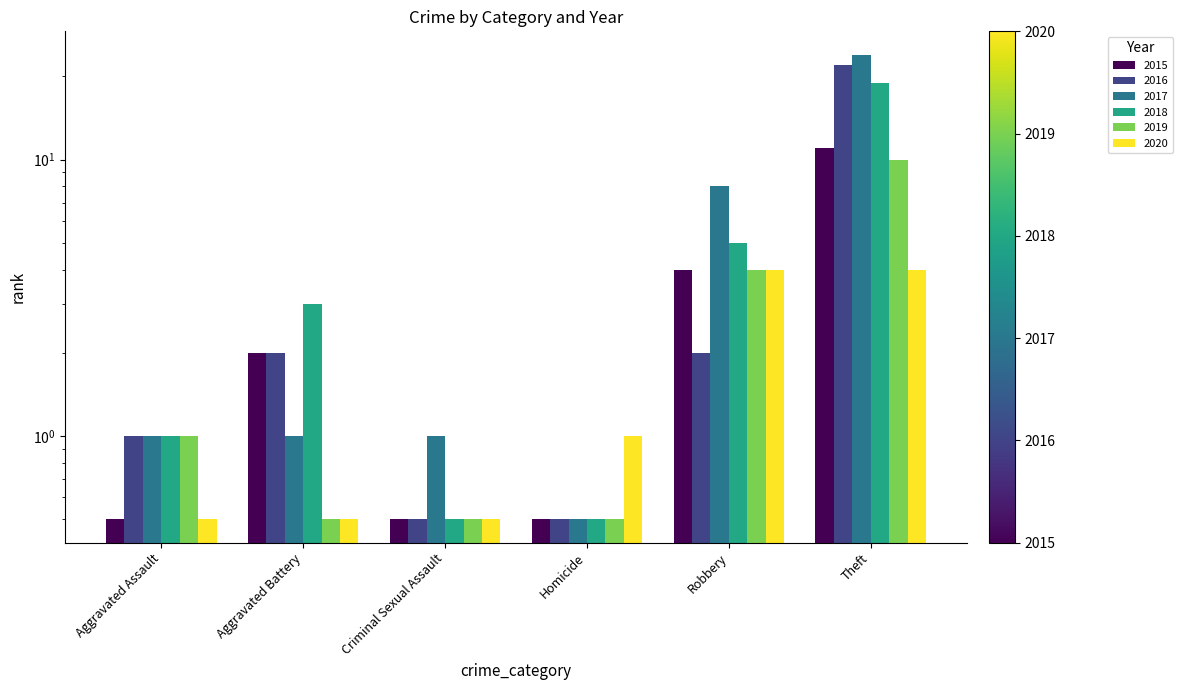

Reading left to right, list all the values displayed in this chart.

2015: 0.5	2.0	0.5	0.5	4.0	11.0
2016: 1.0	2.0	0.5	0.5	2.0	22.0
2017: 1.0	1.0	1.0	0.5	8.0	24.0
2018: 1.0	3.0	0.5	0.5	5.0	19.0
2019: 1.0	0.5	0.5	0.5	4.0	10.0
2020: 0.5	0.5	0.5	1.0	4.0	4.0